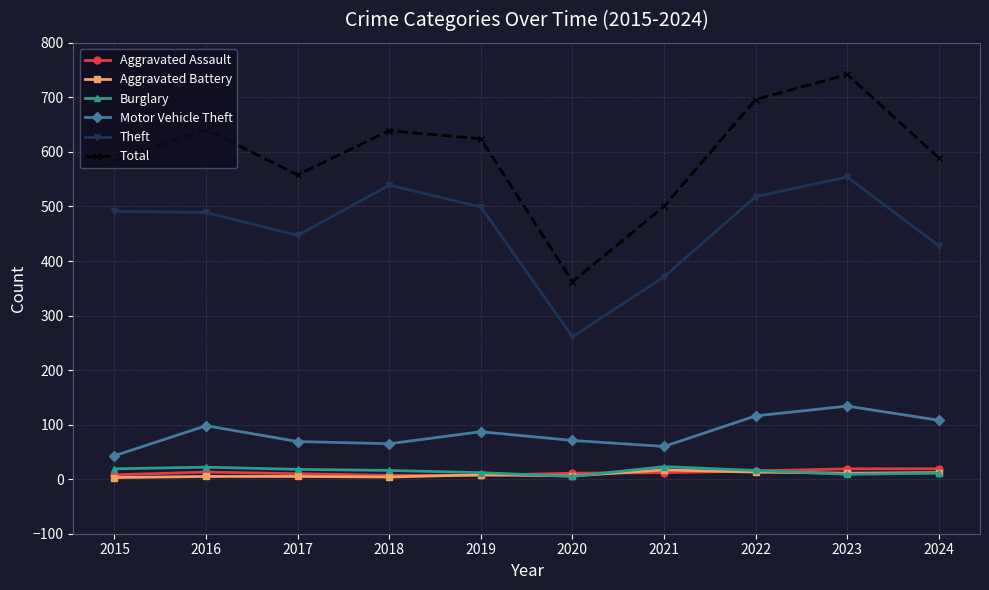

How many data points does each series have?

10